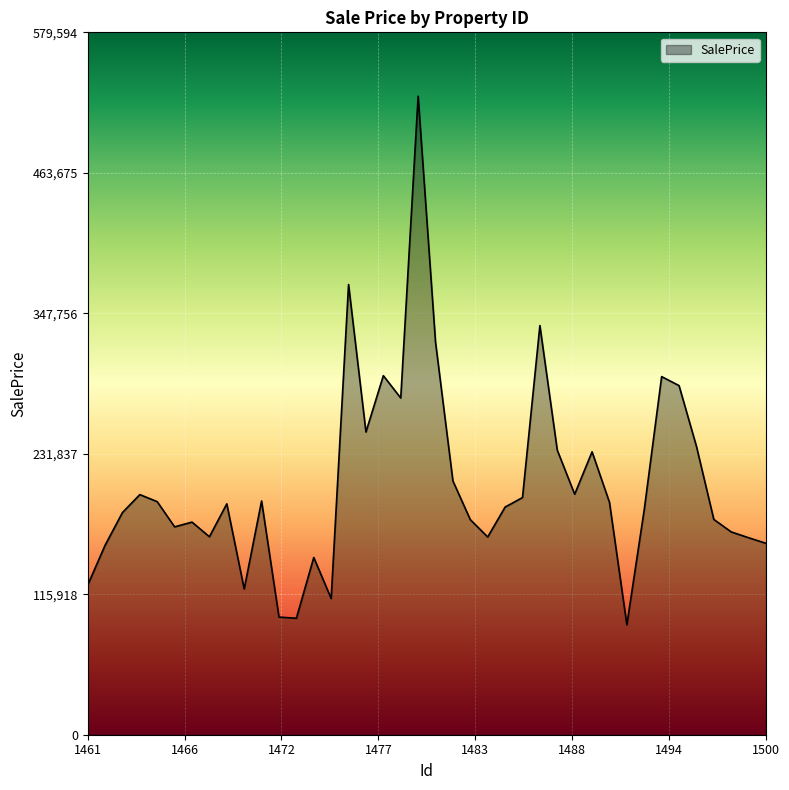

What is the difference between the maximum and minimum values?

436185.1